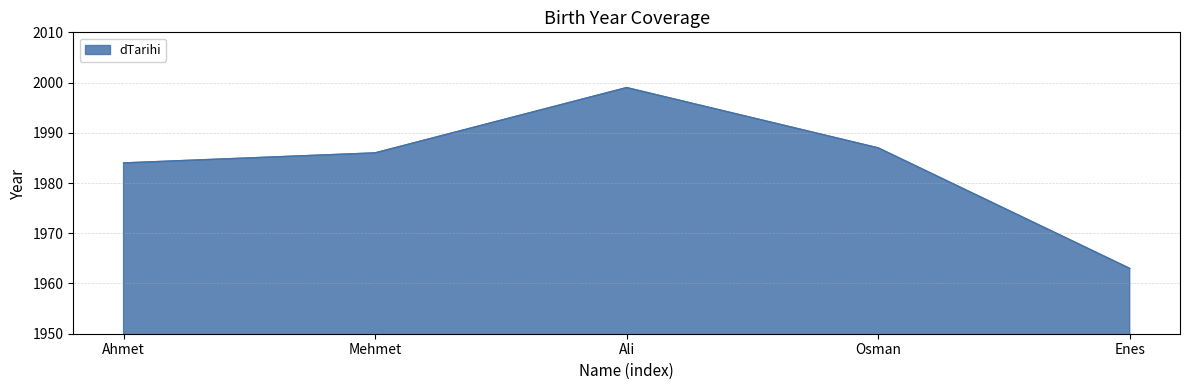

Between Osman and Enes, which is larger?

Osman